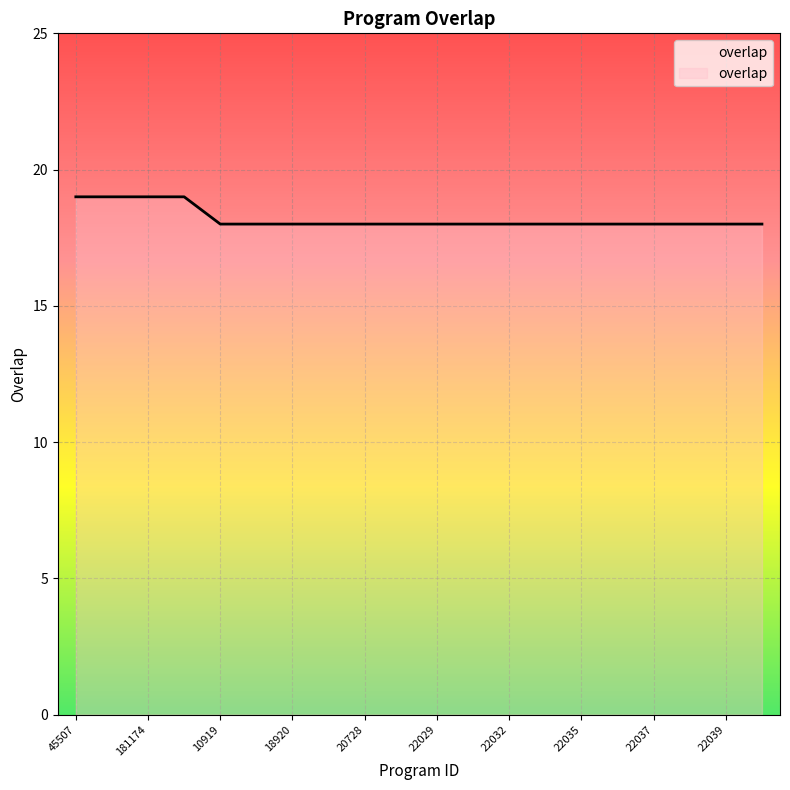

What is the maximum value shown in the chart?

19